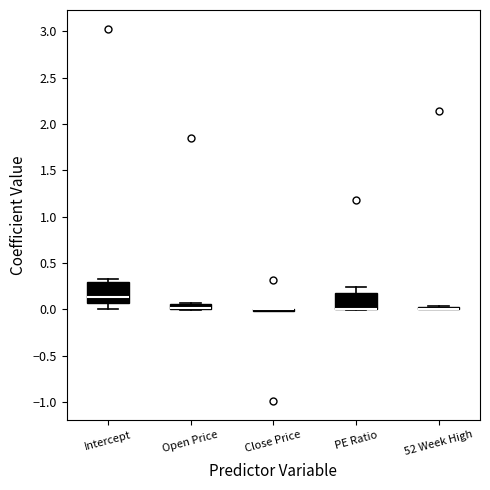

Where does the upper whisker of the box for PE Ratio end on the y-axis? The values are not printed on the chart, so give them approximately, as read against the axis.

0.25